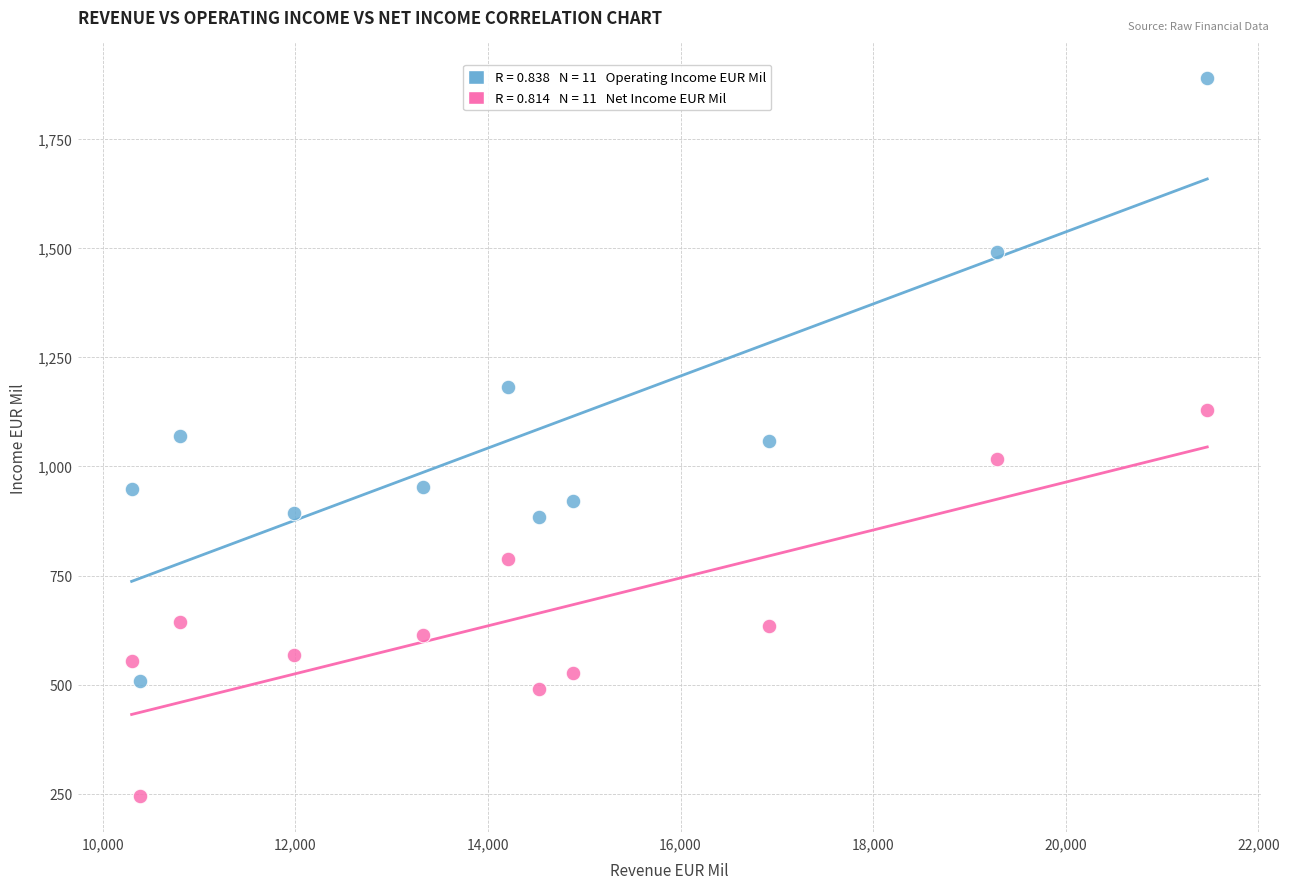

Across all data points, what is the range of Y values (max minus min)?

1643